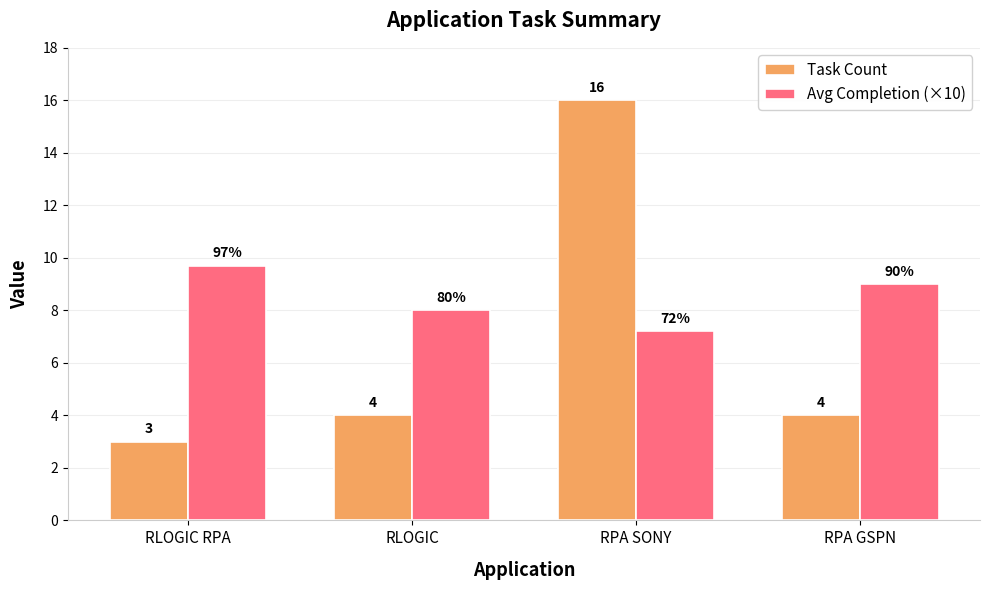

How many bars are there in each group?

2